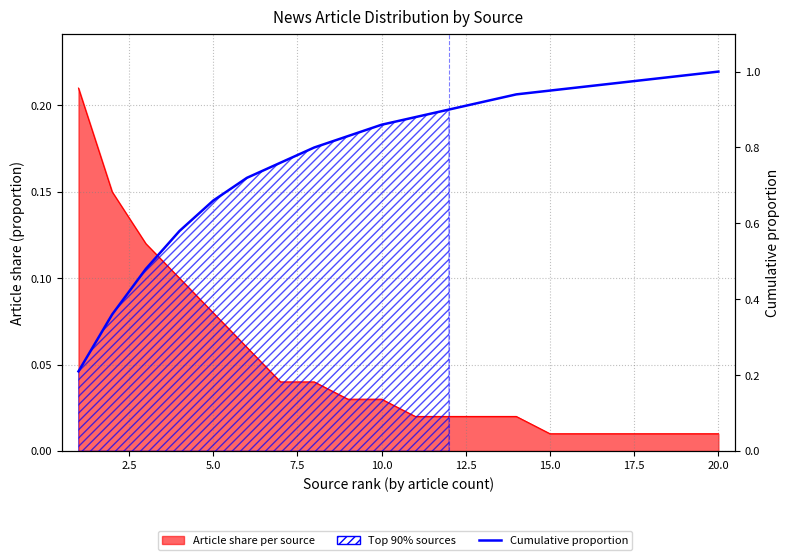

What is the greatest value displayed?

1.0